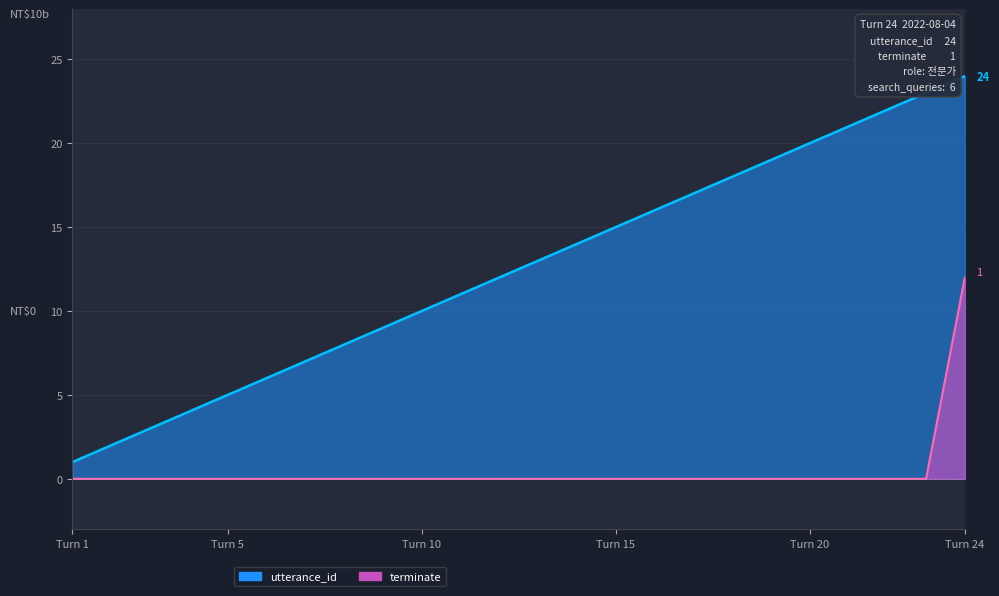

True or false: utterance_id has a value of 8 at 8.

True